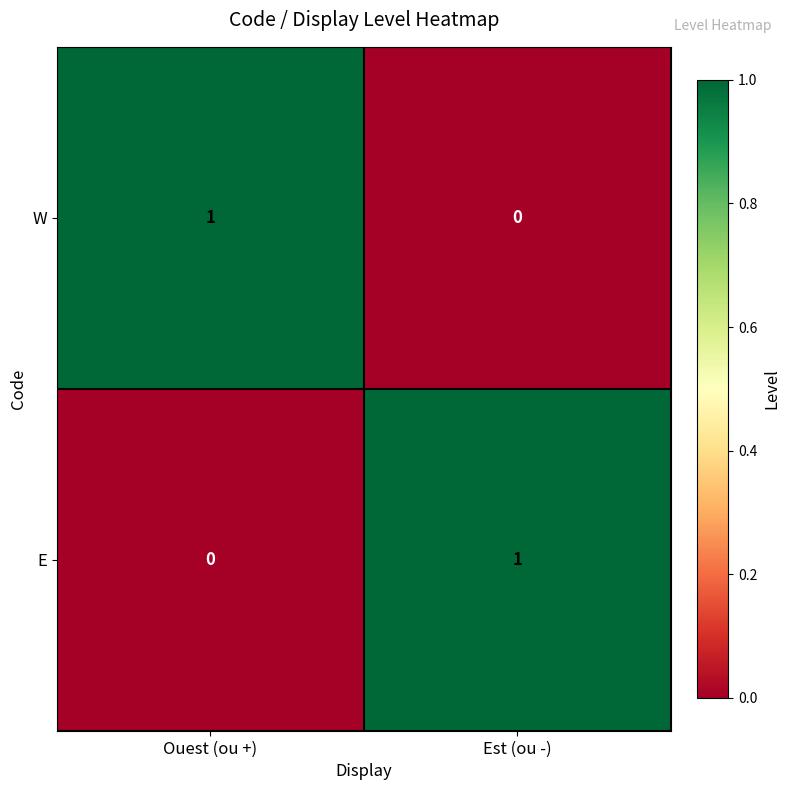

The value of E at Est (ou -) is 1. True or false?

True